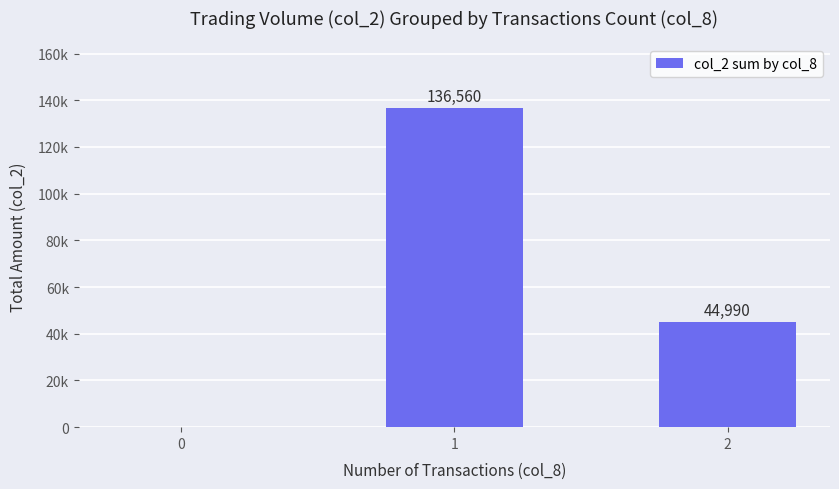

Reading left to right, transcribe all the data shown in this chart.

0=0	1=136560	2=44990